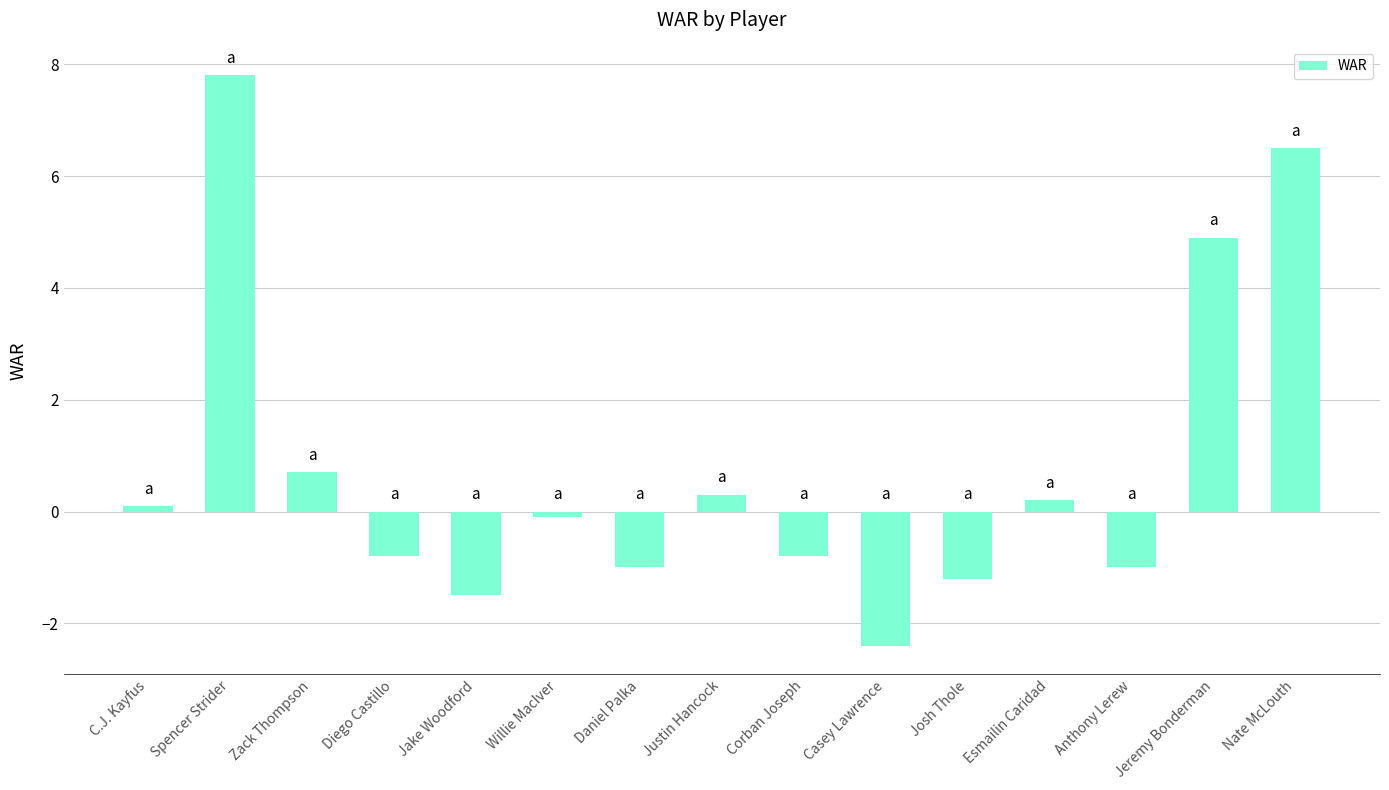

Approximately how many times larger is the value at Jeremy Bonderman compared to Nate McLouth?

0.8